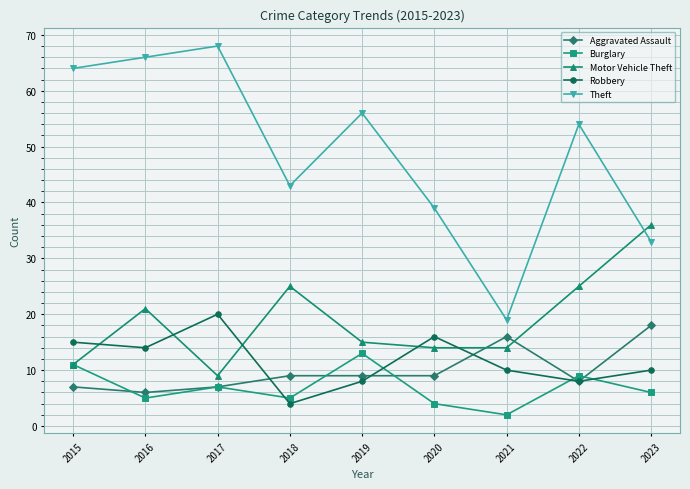

Which label corresponds to the smallest value in the chart?

2021